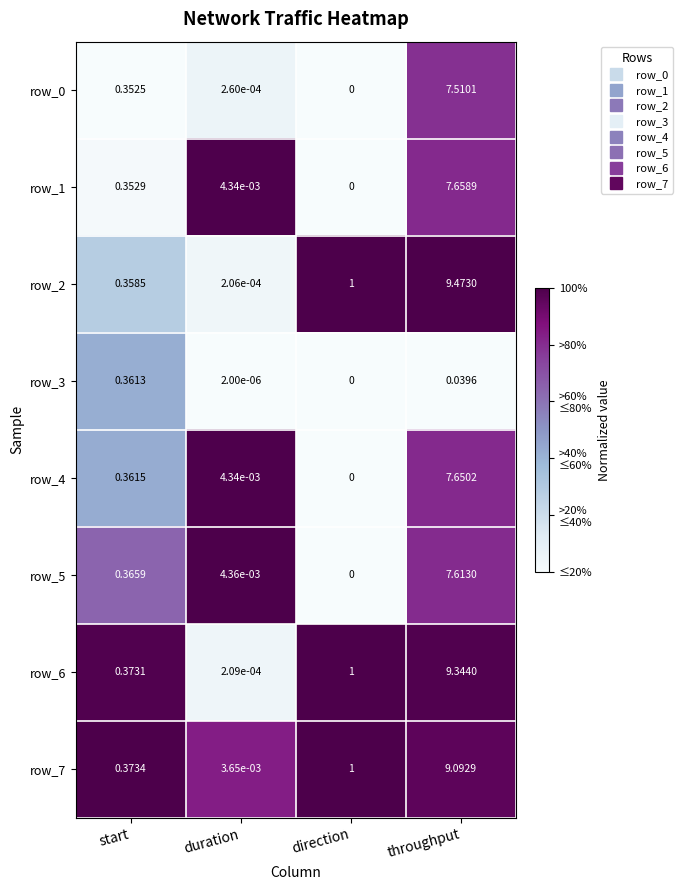

At how many categories does at least one series exceed 0?

4